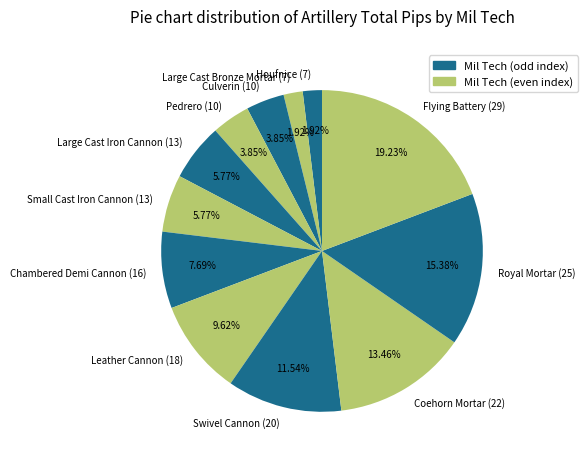

Combined, do Culverin (10) and Chambered Demi Cannon (16) account for over 50%?

No